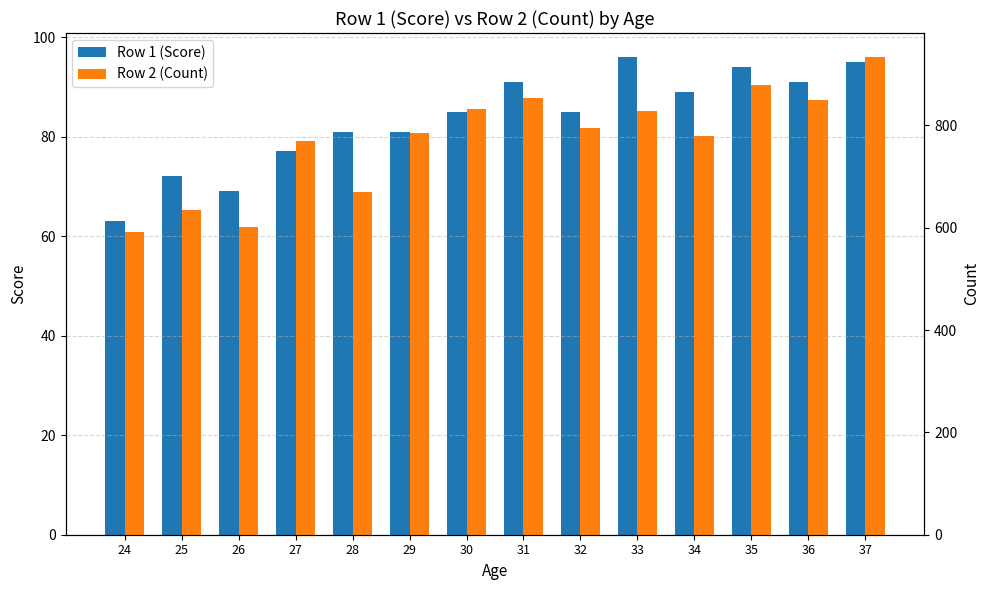

Does the chart contain any negative values?

No